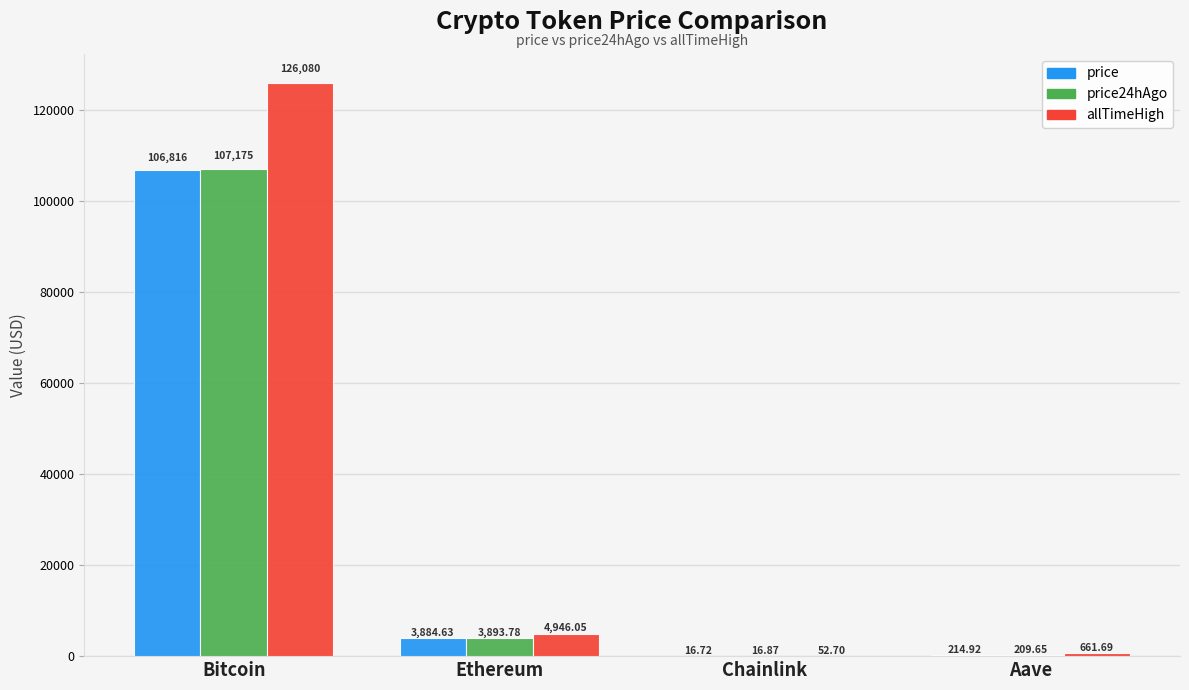

True or false: allTimeHigh has a value of 661.7 at Aave.

True